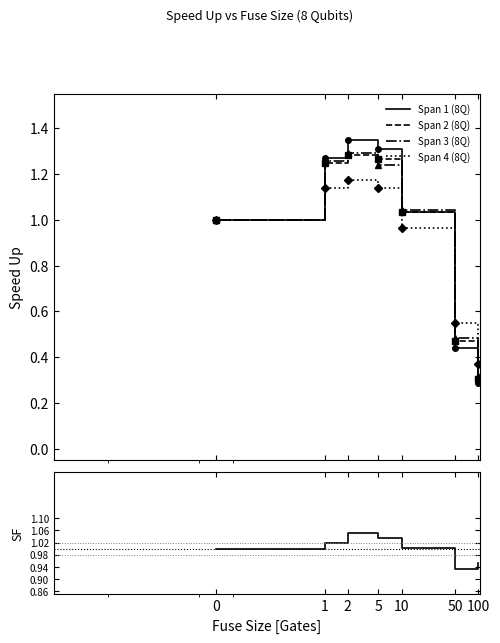

Between 2 and 0, which is larger?

2